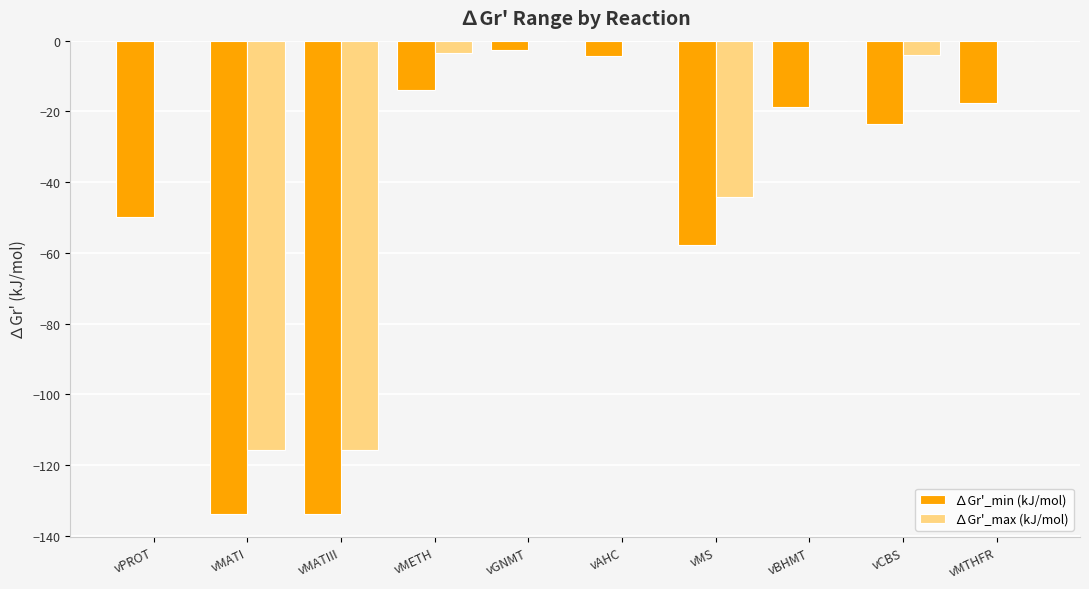

Which series changed the most between vAHC and vBHMT?

∆Gr'_min (kJ/mol)